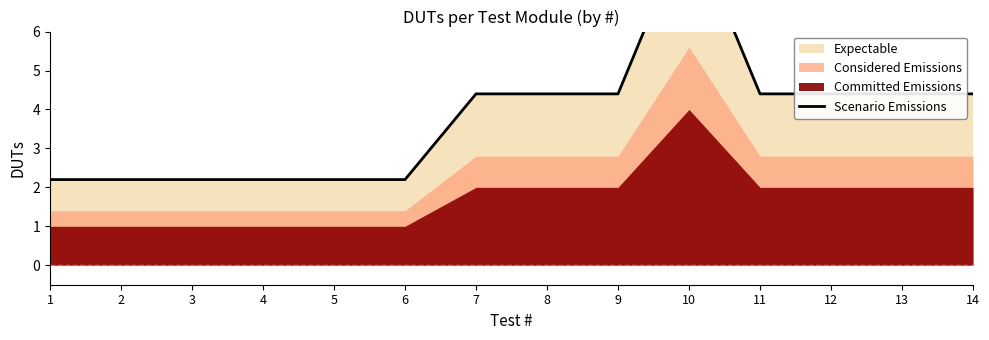

What is the difference between the values at 12 and 1?

2.2